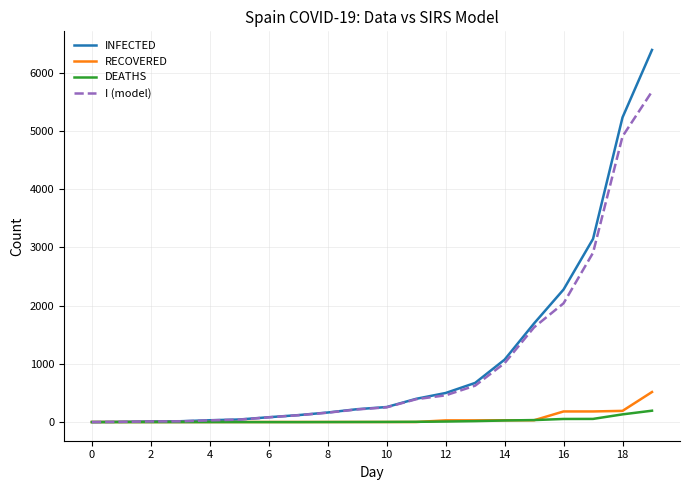

What is the greatest value displayed?

6391